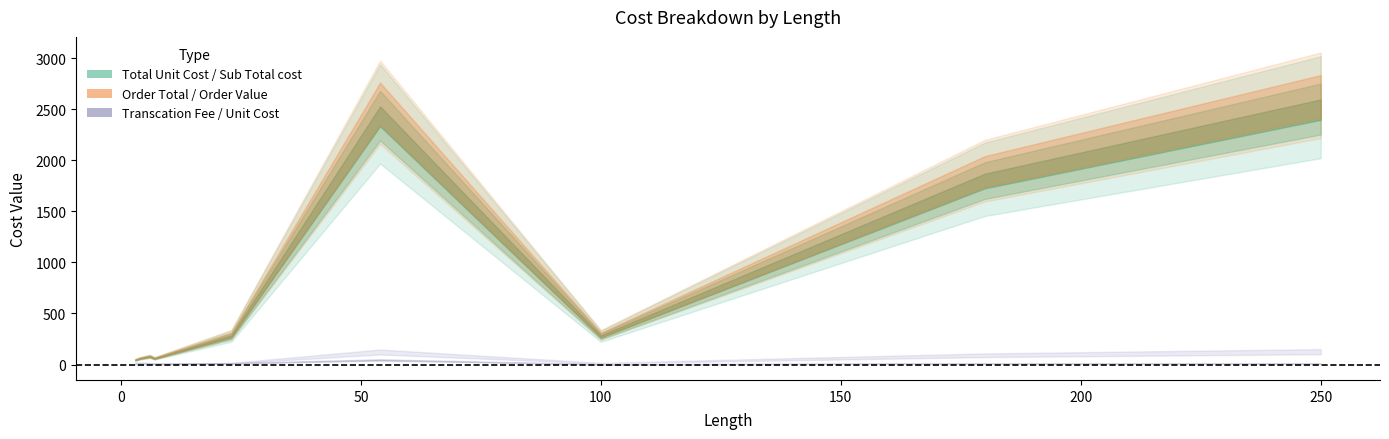

At which label does Total Unit Cost first exceed 275?

23